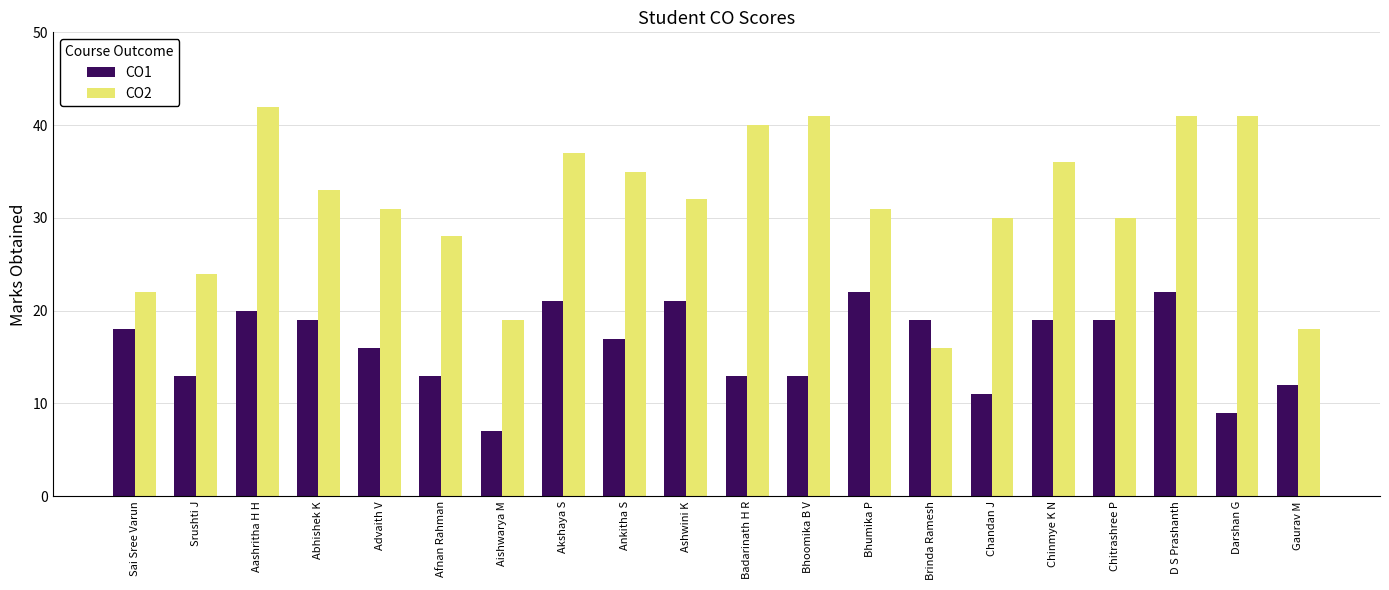

What is the maximum value for CO1?

22